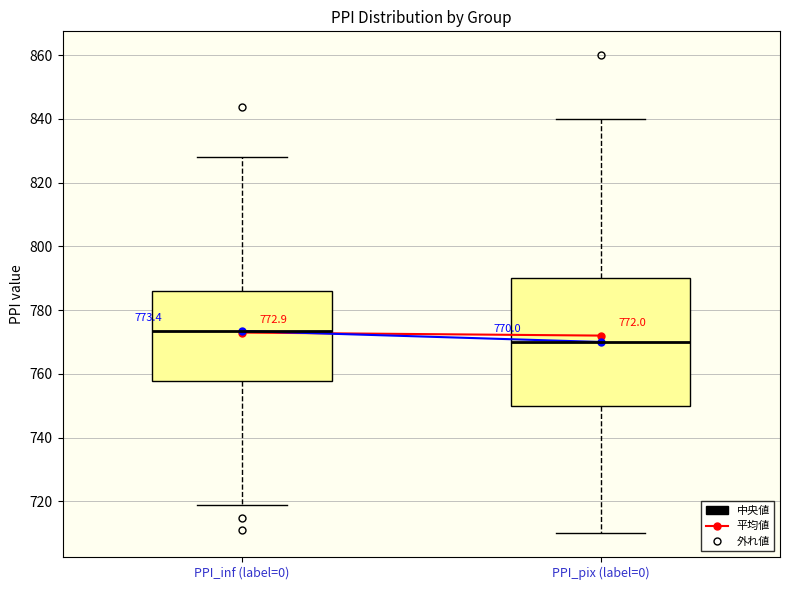

Which box's median line is the highest?

PPI_inf (label=0)